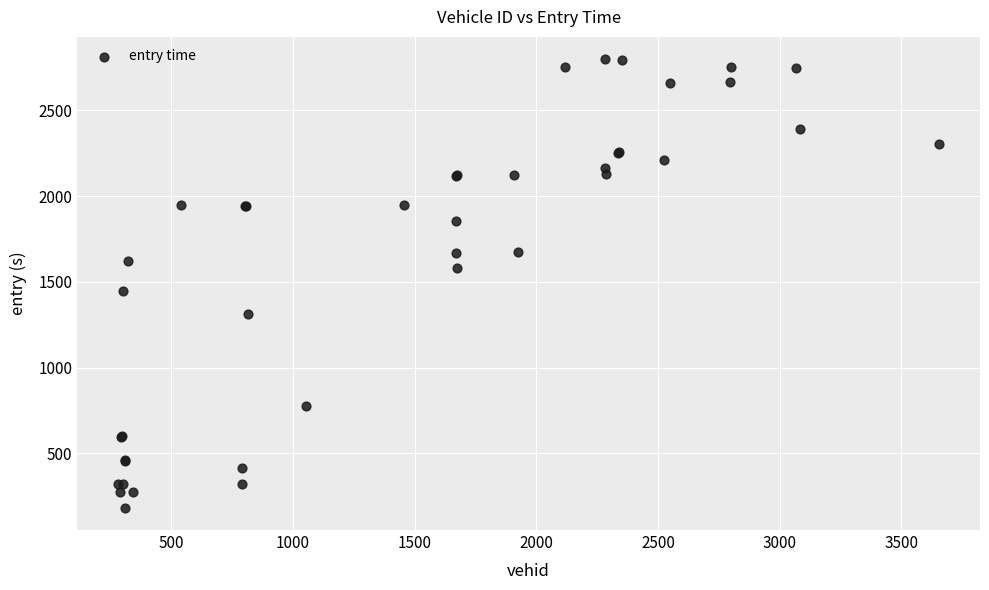

What Y value in the scatter plot is closest to 1490?

1446.1